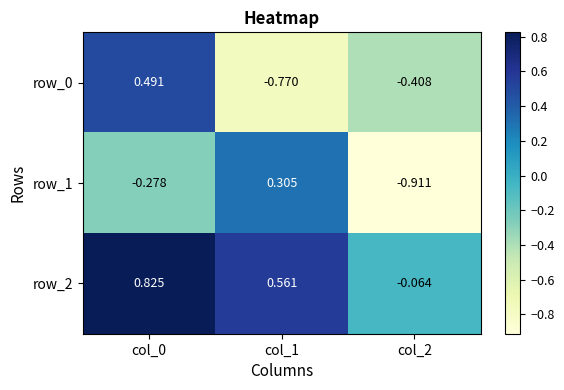

What is the difference between the highest and lowest values at col_1?

1.3